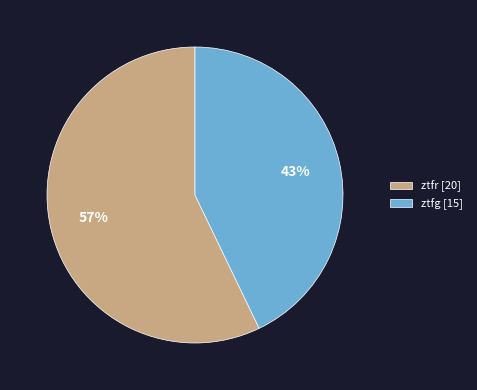

Do ztfr [20] and ztfg [15] together represent more than half of the pie?

Yes